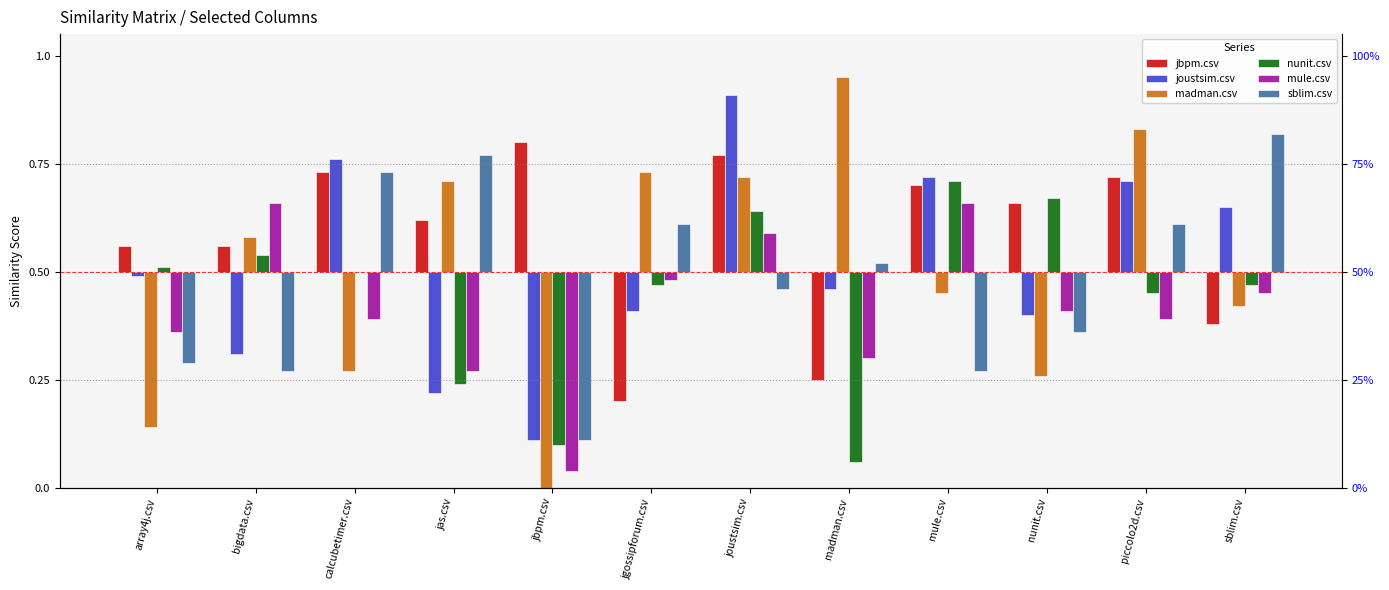

Which label corresponds to the largest value in the chart?

madman.csv